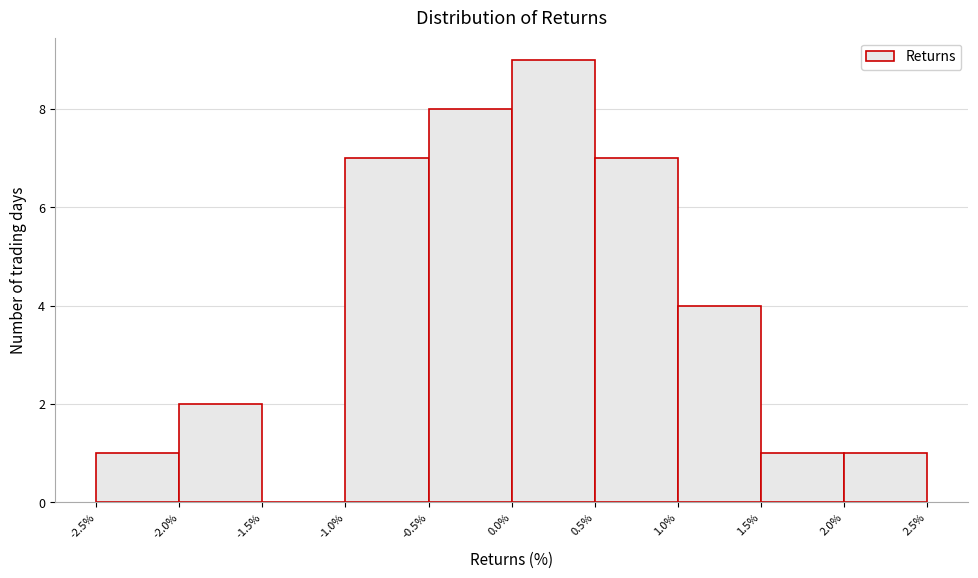

Over which range of the x-axis is the bar tallest?

0.0% to 0.5%